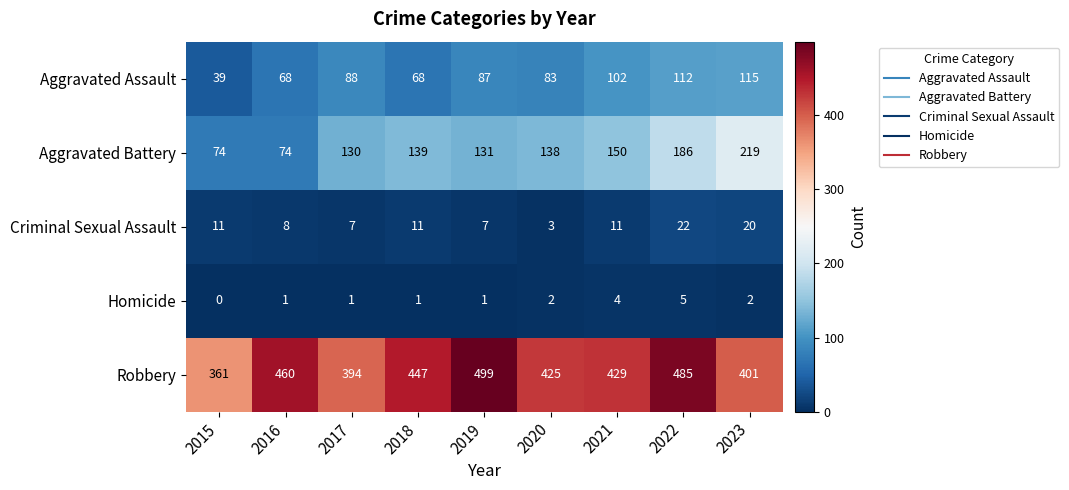

At which label is Aggravated Assault closest to 77?

2020